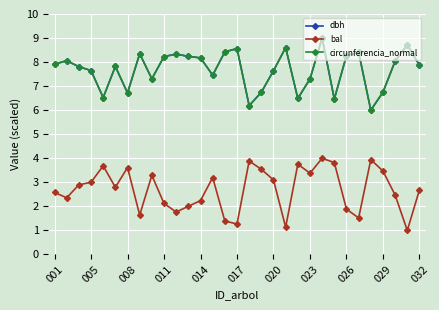

What is the difference between the maximum and minimum values in the circunferencia_normal series?

3.0